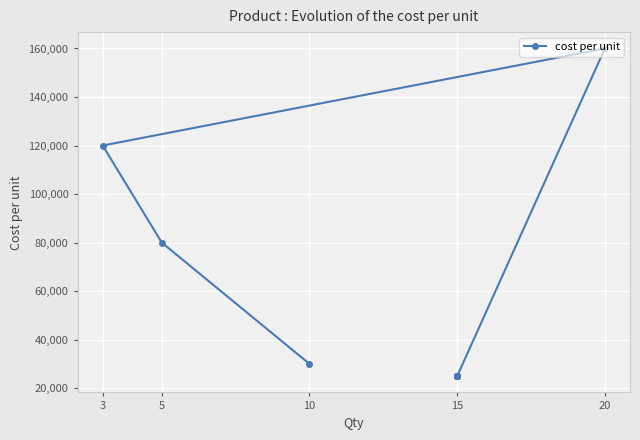

True or false: there are more than 2 points higher than both neighbors.

False